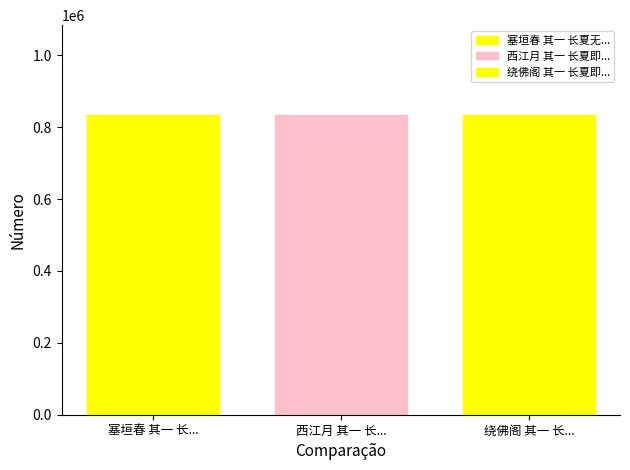

Count the number of data series in this chart.

3